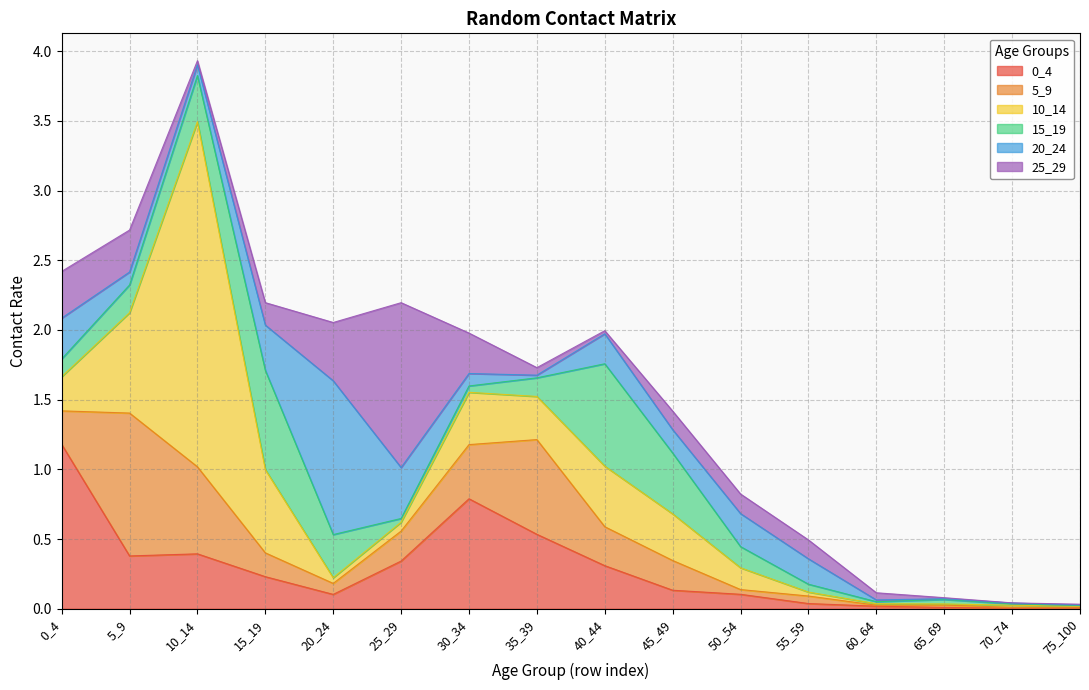

Which series has the largest range (max minus min)?

10_14